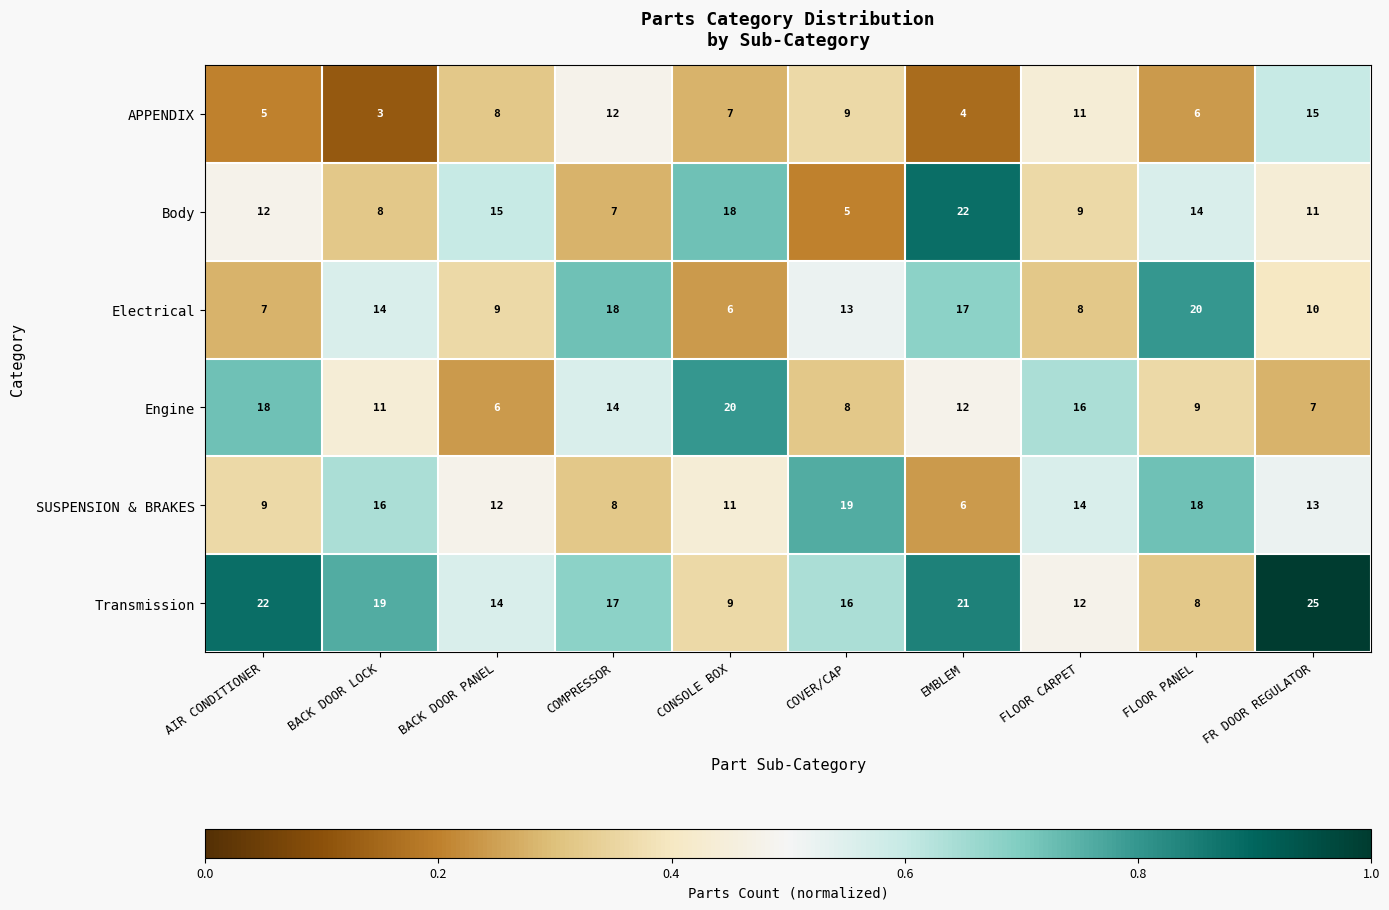

At BACK DOOR PANEL, list the series in order from largest to smallest.

Body, Transmission, SUSPENSION & BRAKES, Electrical, APPENDIX, Engine